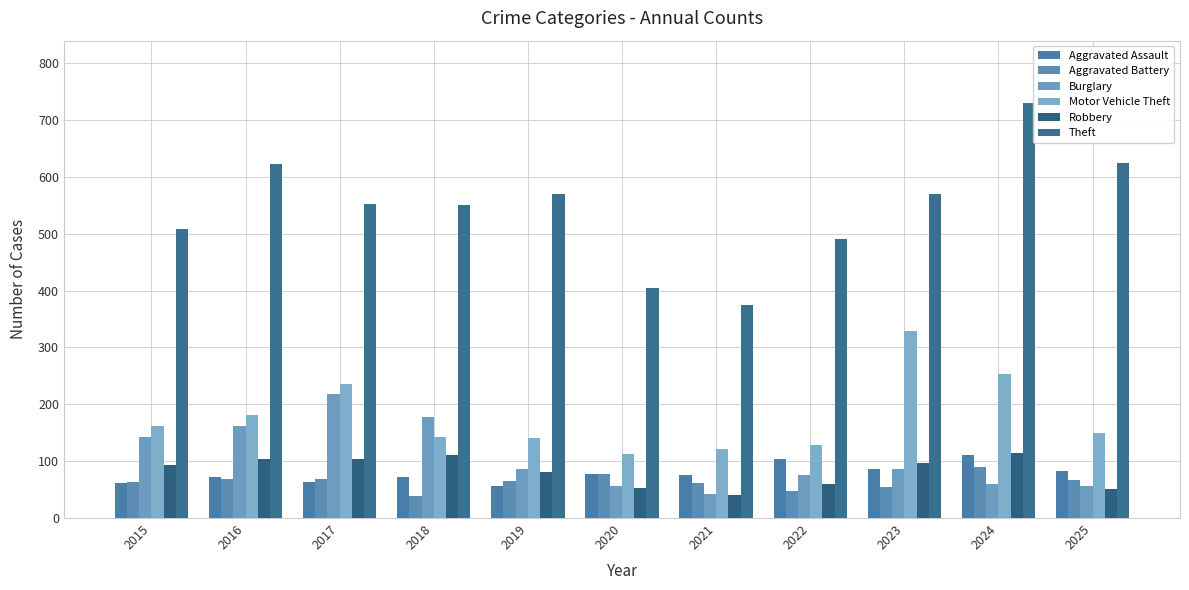

What is the difference between the maximum and minimum values in the Aggravated Assault series?

54